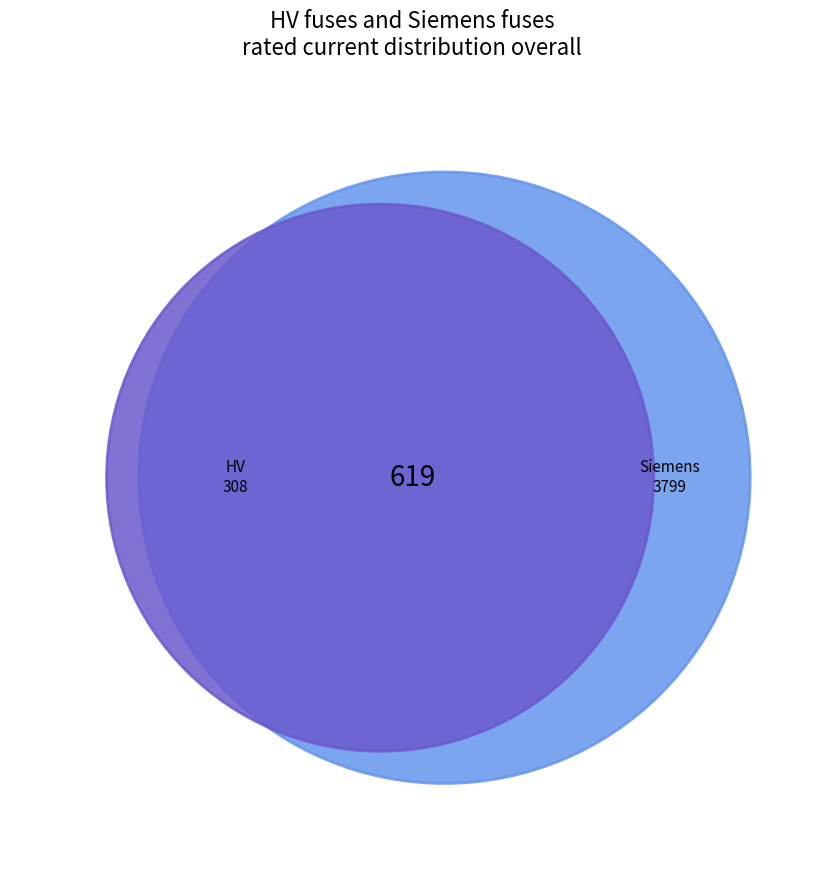

Between HV 200A and Siemens NH-2-425, which is larger?

Siemens NH-2-425